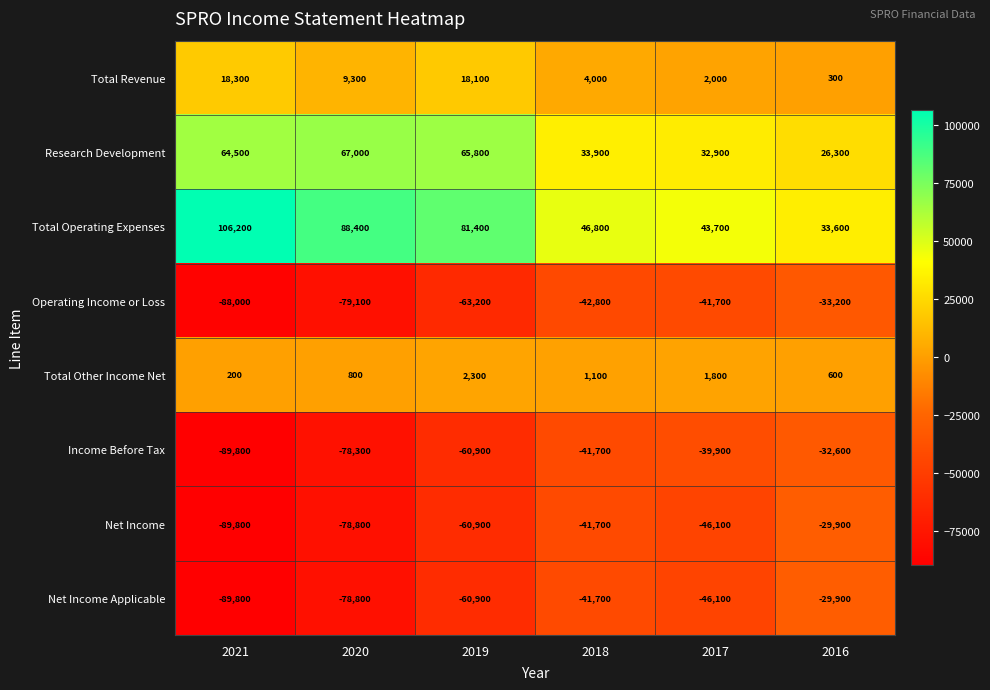

Which category has the lowest value in the Net Income Applicable series?

2021